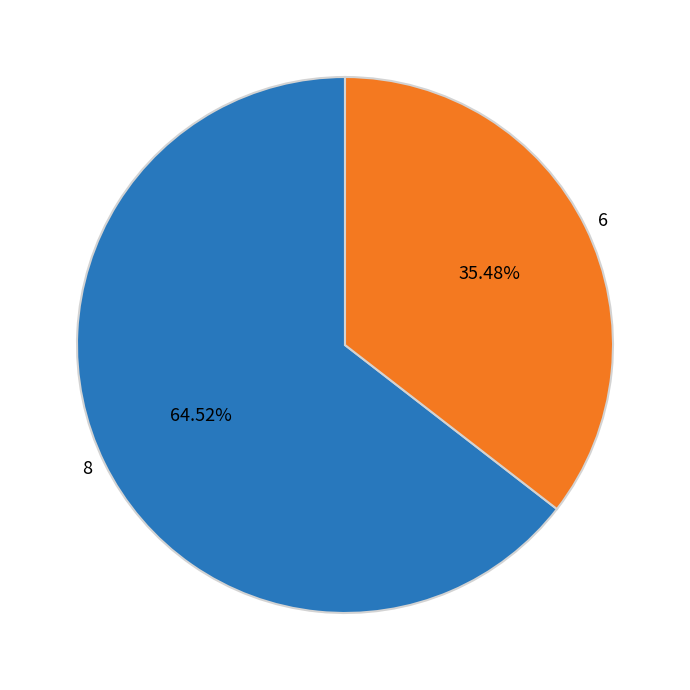

Is it true that 8 is 75% of the pie?

False